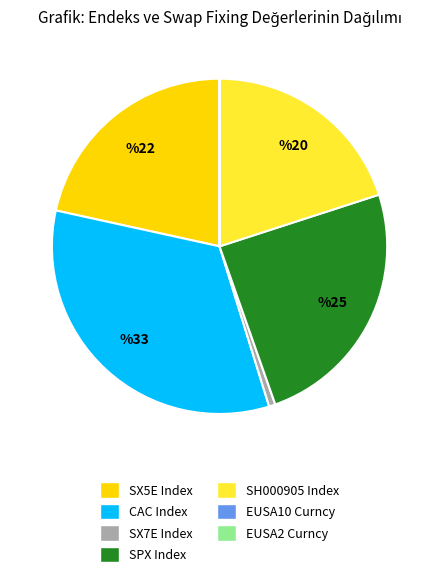

True or false: CAC Index accounts for 33% of the total.

True